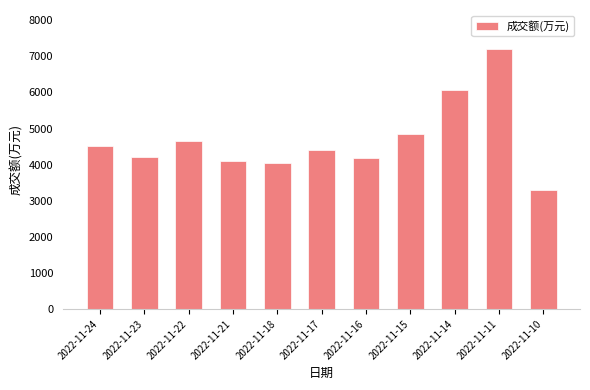

What is the smallest value displayed?

3288